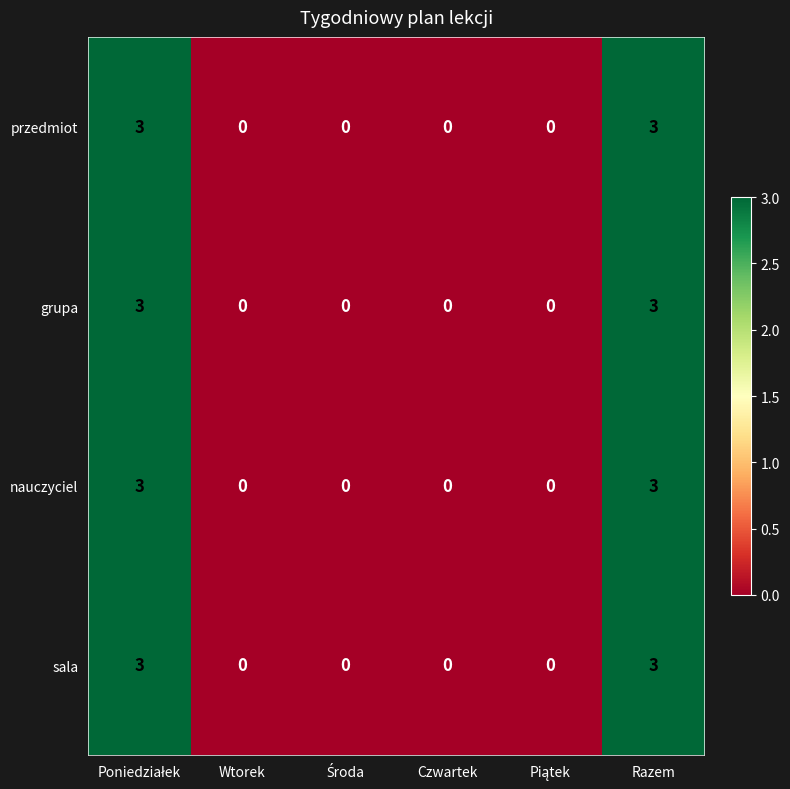

Reading left to right, transcribe all the data shown in this chart.

przedmiot: 3	0	0	0	0	3
grupa: 3	0	0	0	0	3
nauczyciel: 3	0	0	0	0	3
sala: 3	0	0	0	0	3